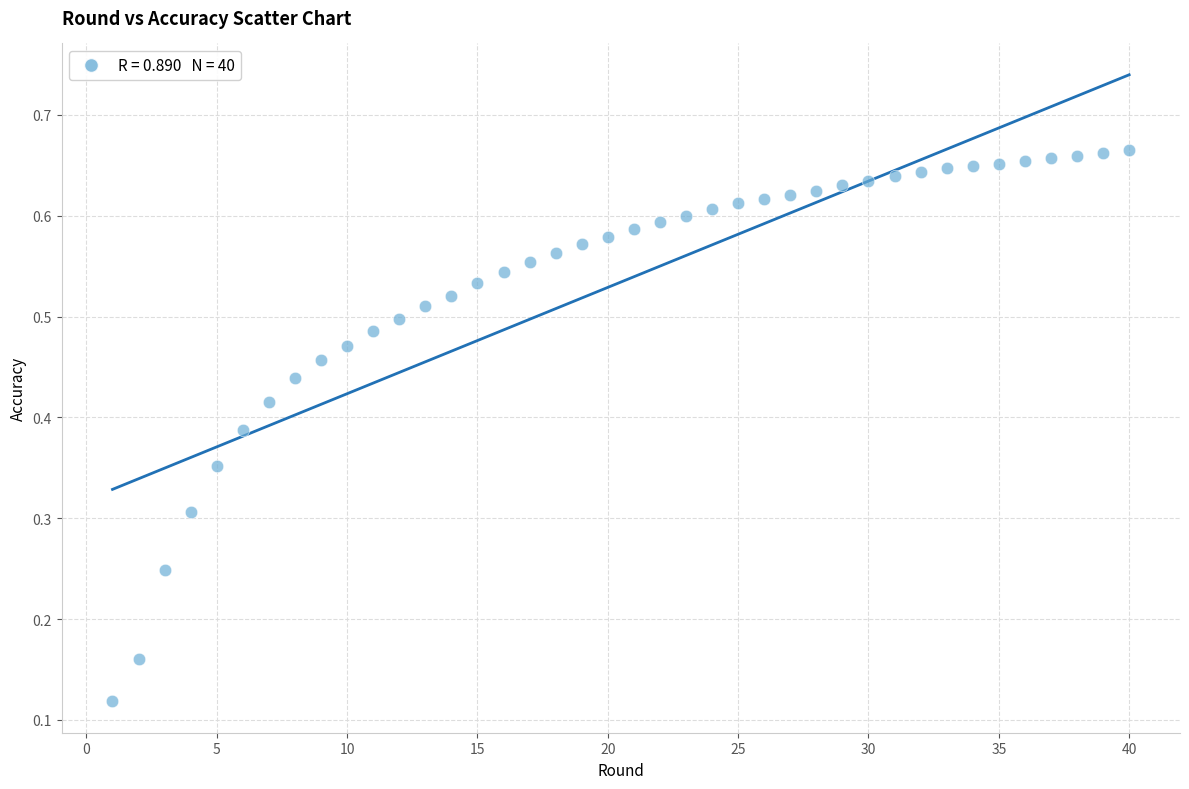

What is the range of X values (max minus min)?

39.0